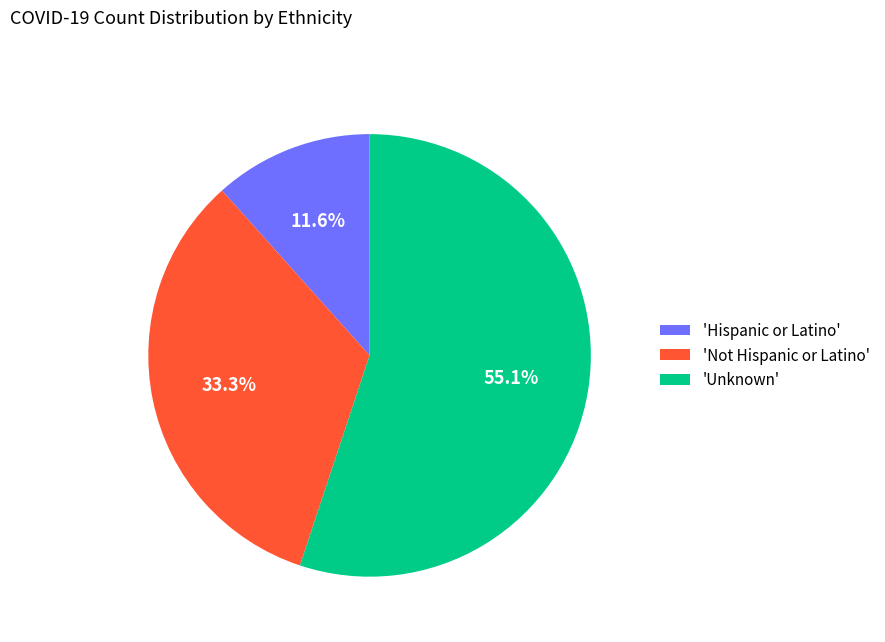

Combined, do 'Not Hispanic or Latino' and 'Hispanic or Latino' account for over 50%?

No